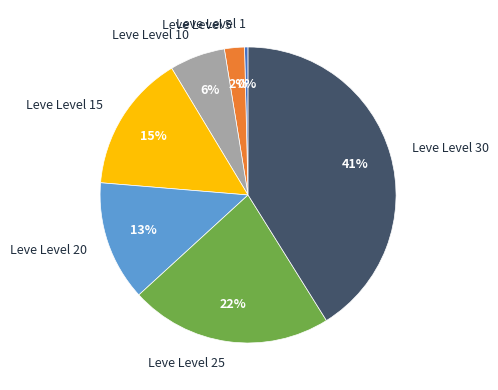

Approximately how many times larger is the value at Leve Level 20 compared to Leve Level 1?

34.3